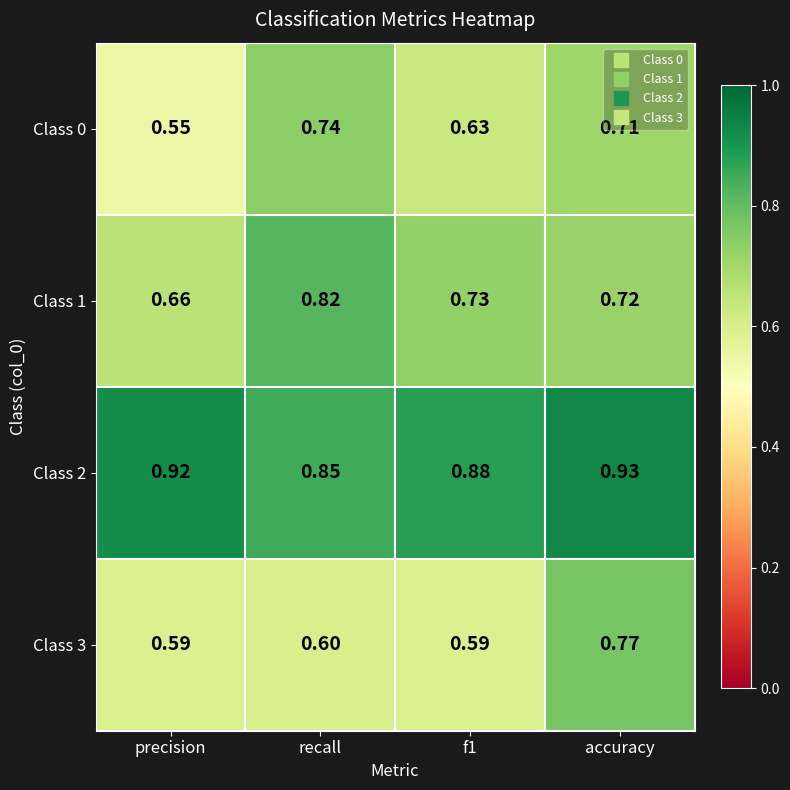

What is the difference between the highest and lowest values at accuracy?

0.2